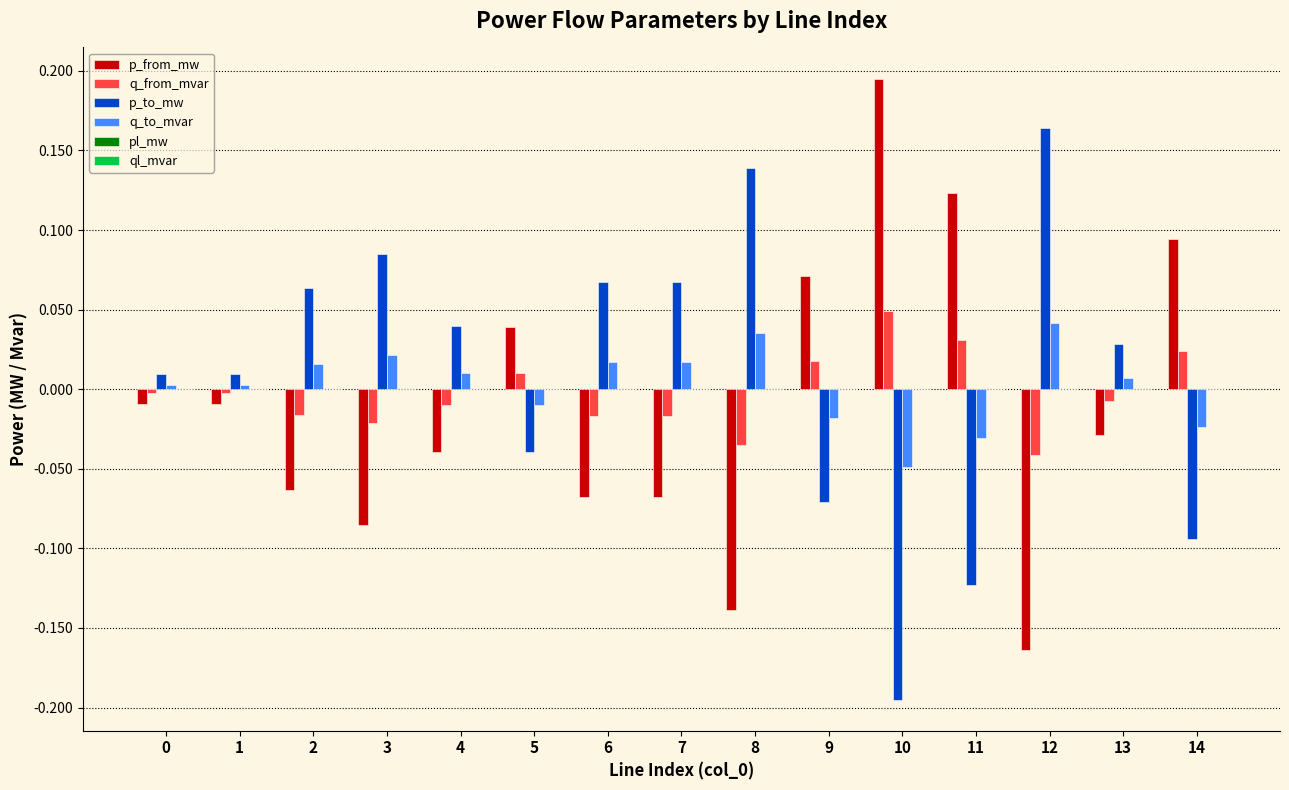

True or false: p_from_mw has a value of -0.0 at 13.

True